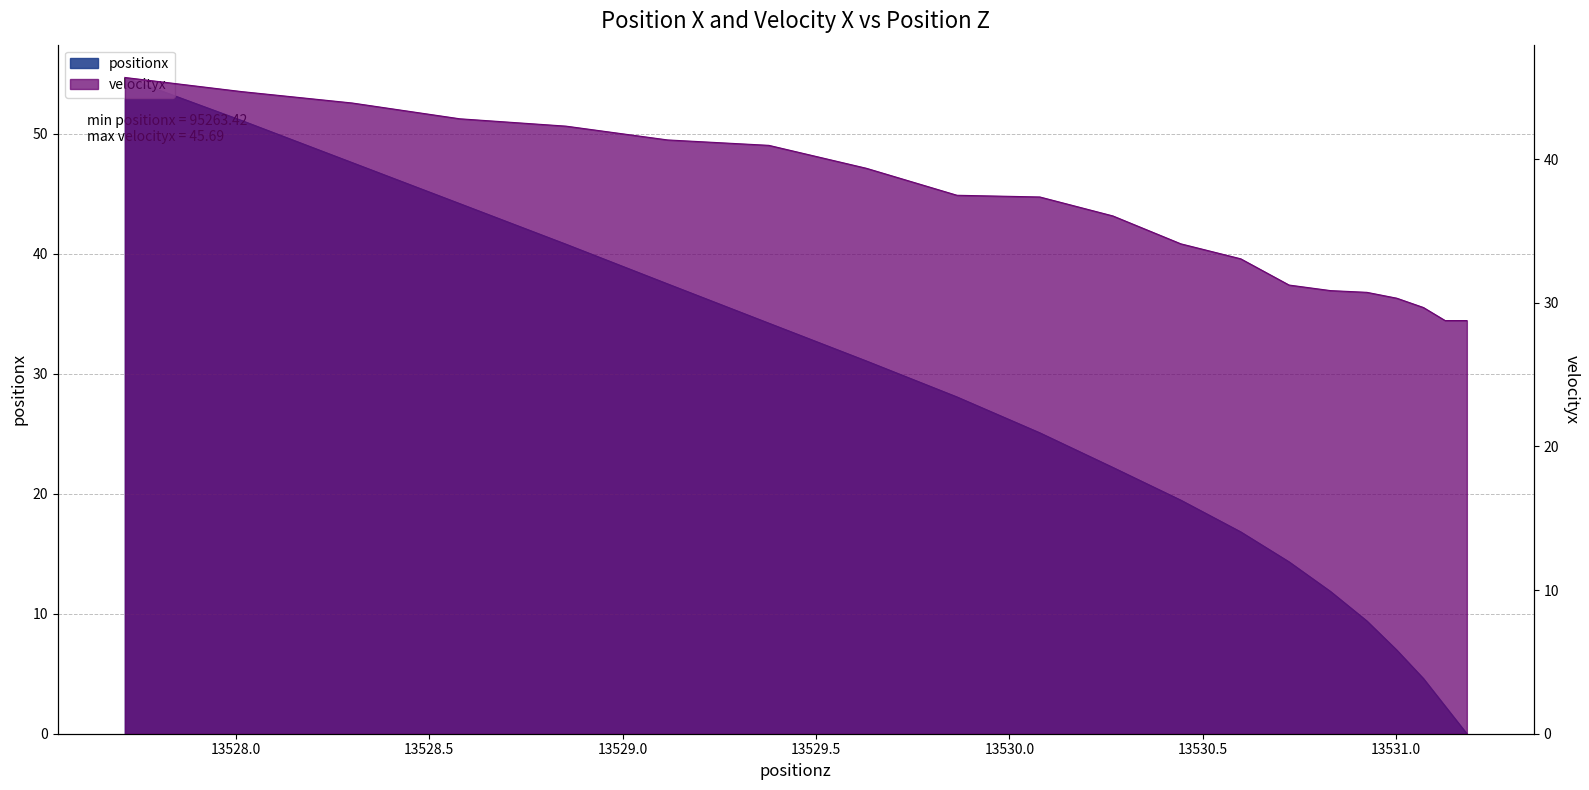

Where is velocityx nearest to the value 37?

13530.078643272318